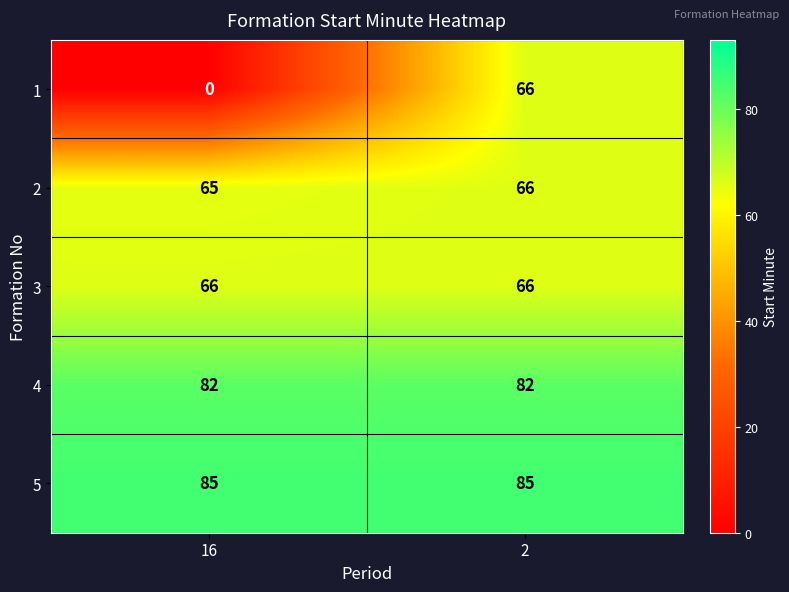

Read the 2 value at 2.

66